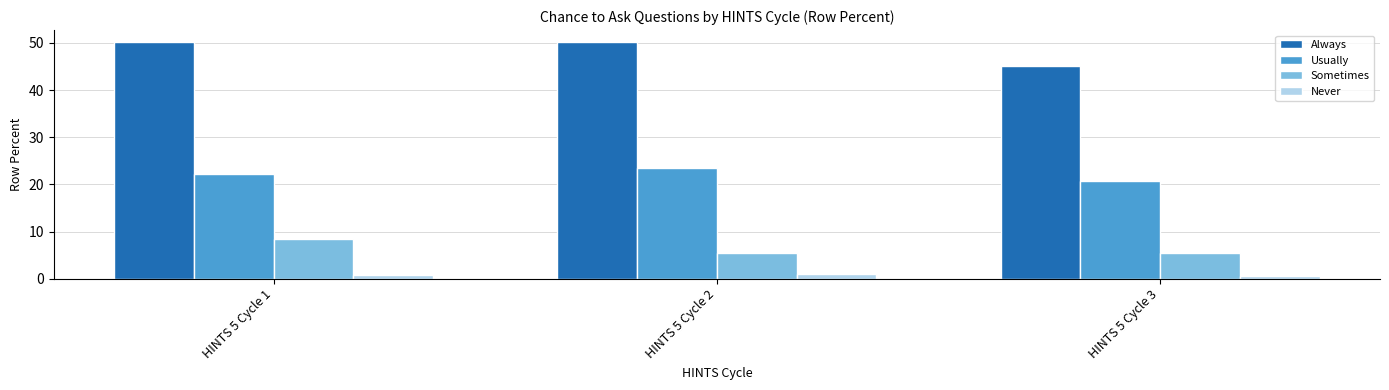

What is the minimum value for Usually?

20.7